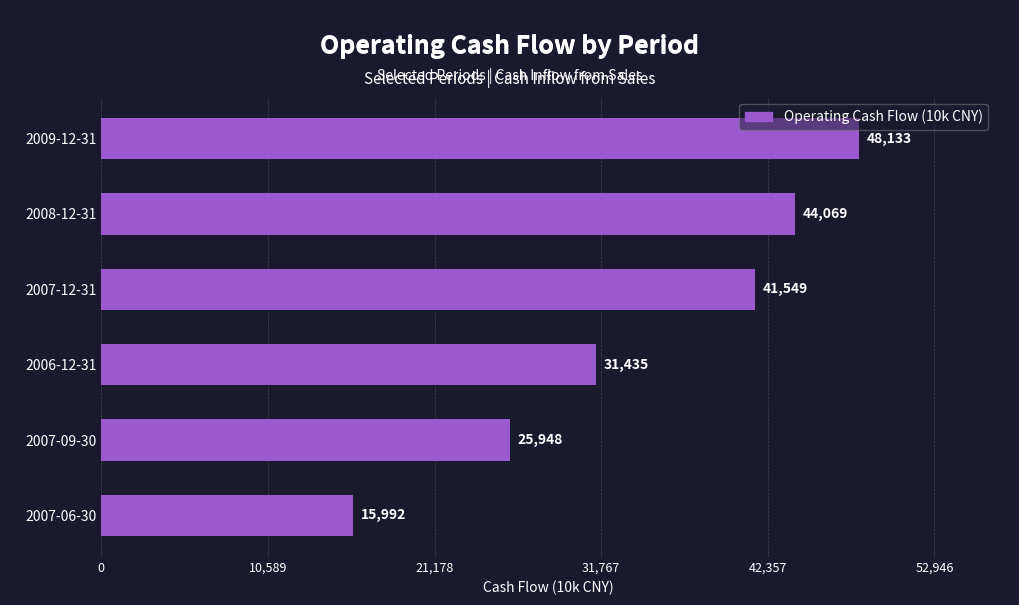

How many categories are shown in the chart?

6